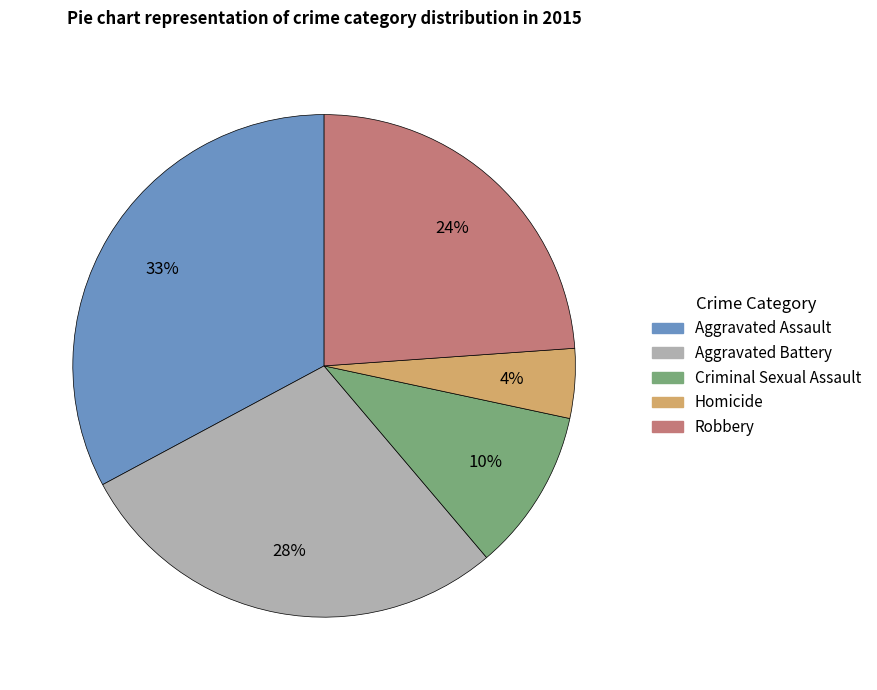

Rank the categories by value from lowest to highest.

Homicide, Criminal Sexual Assault, Robbery, Aggravated Battery, Aggravated Assault